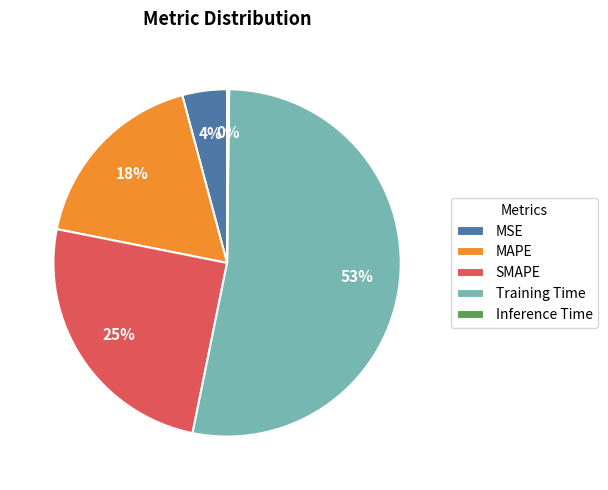

Combined, do MAPE and Training Time account for over 50%?

Yes